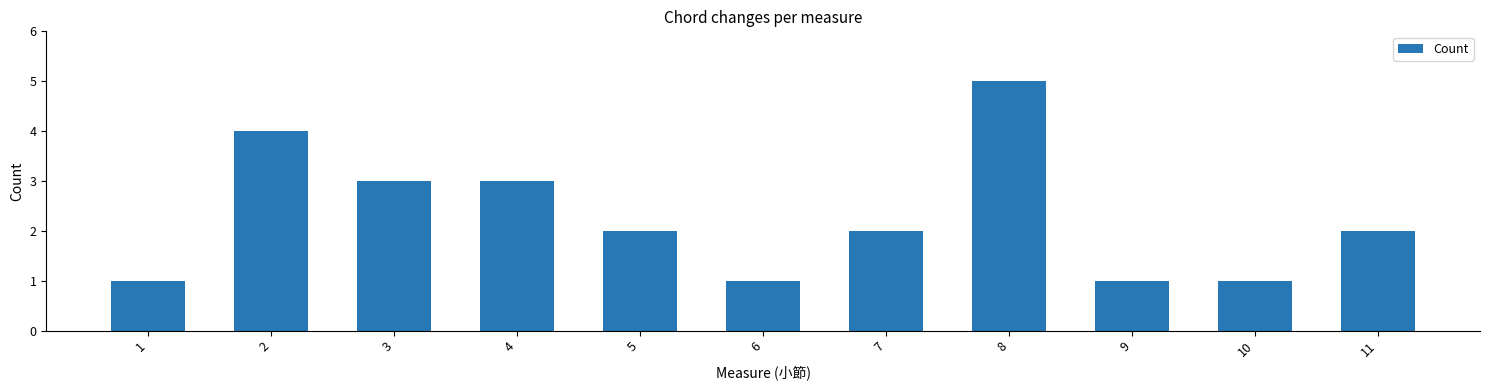

Reading left to right, what are all the values shown in this chart?

1	4	3	3	2	1	2	5	1	1	2